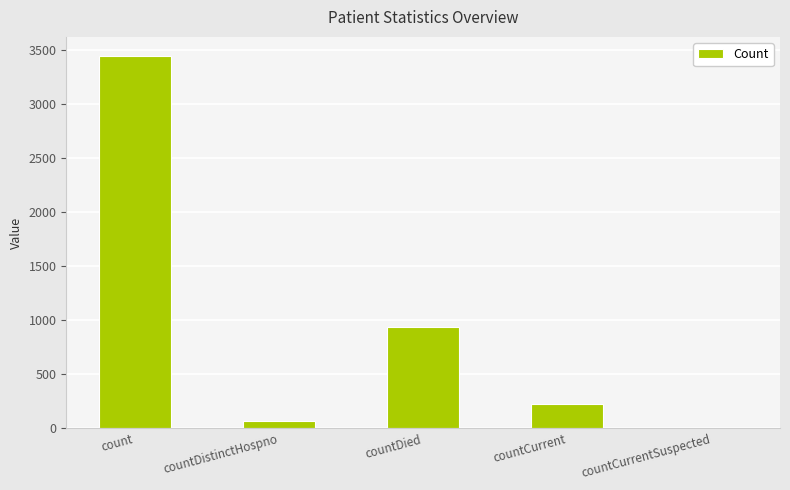

What is the sum of all values?

4669